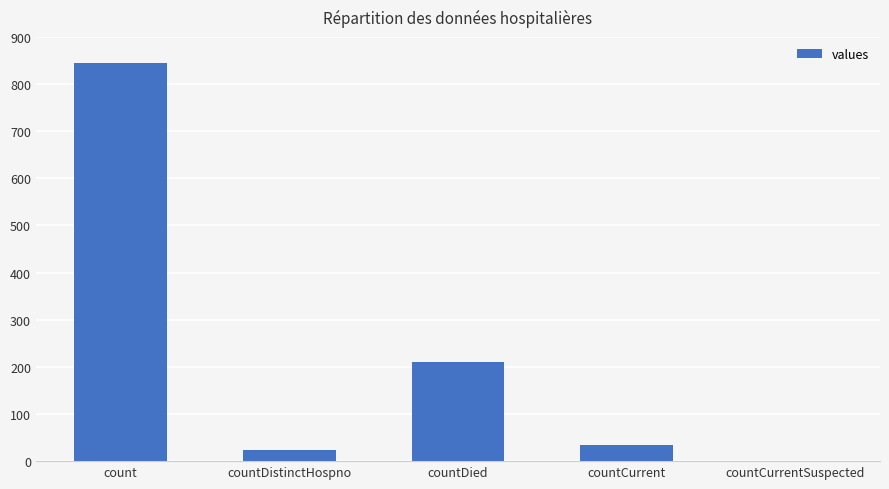

The chart shows a value of 210 at countDied. True or false?

True